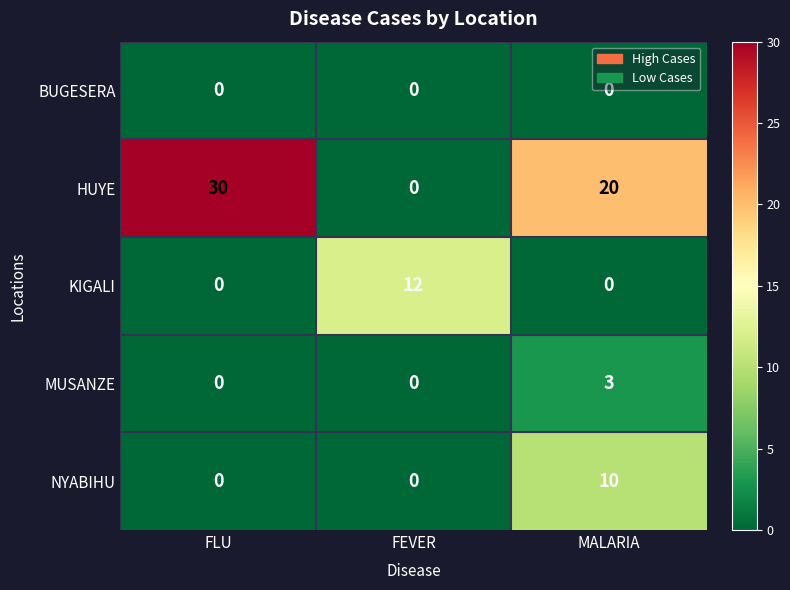

True or false: KIGALI has a value of 16 at FEVER.

False